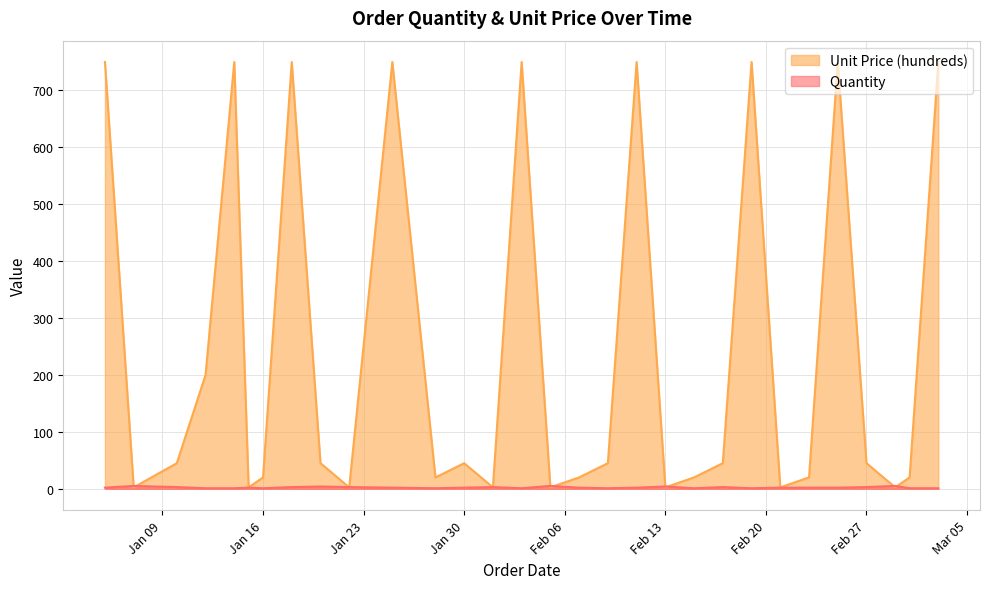

True or false: Quantity has a value of 2.0 at 2024-01-25.

True